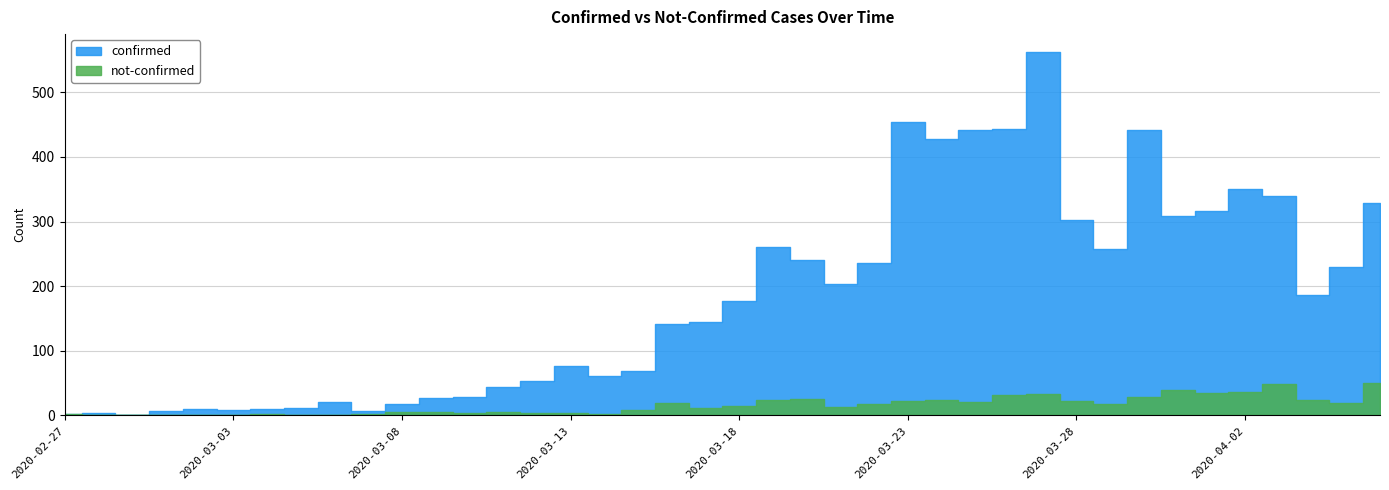

Which has a higher value, 2020-03-06 or 2020-04-01?

2020-04-01